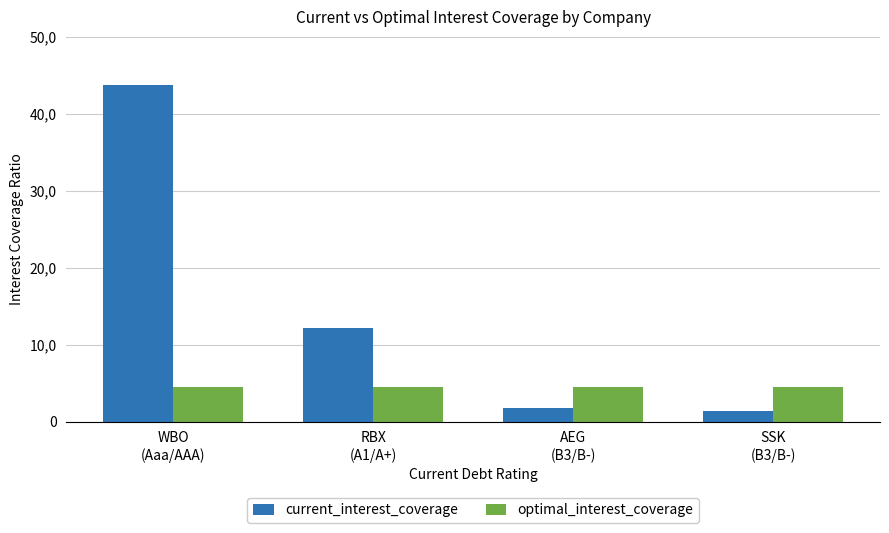

Does the chart contain stacked bars?

No